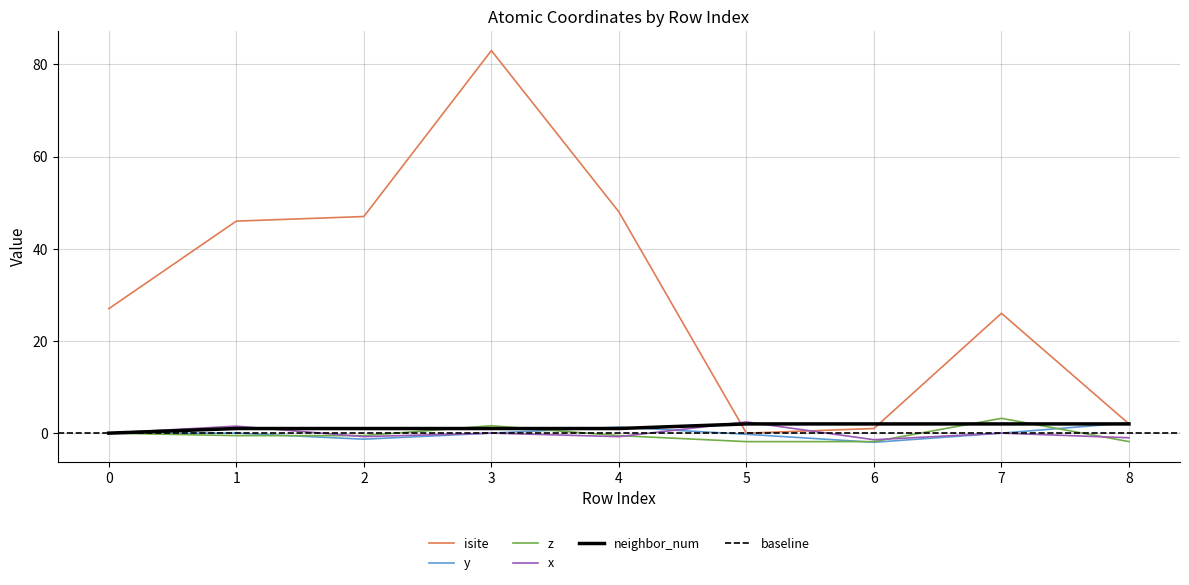

How many lines are shown in the chart?

5